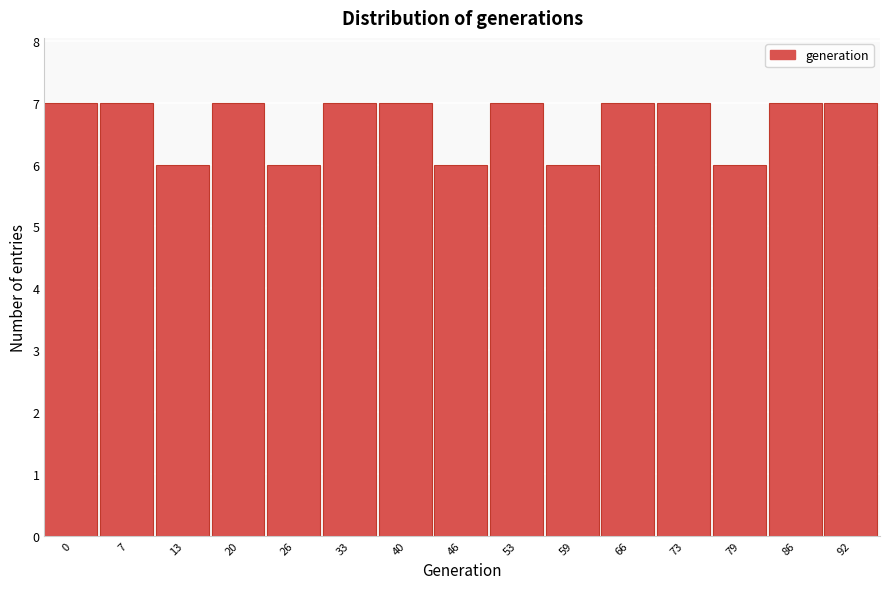

Reading left to right, what are all the values shown in this chart?

7	7	6	7	6	7	7	6	7	6	7	7	6	7	7